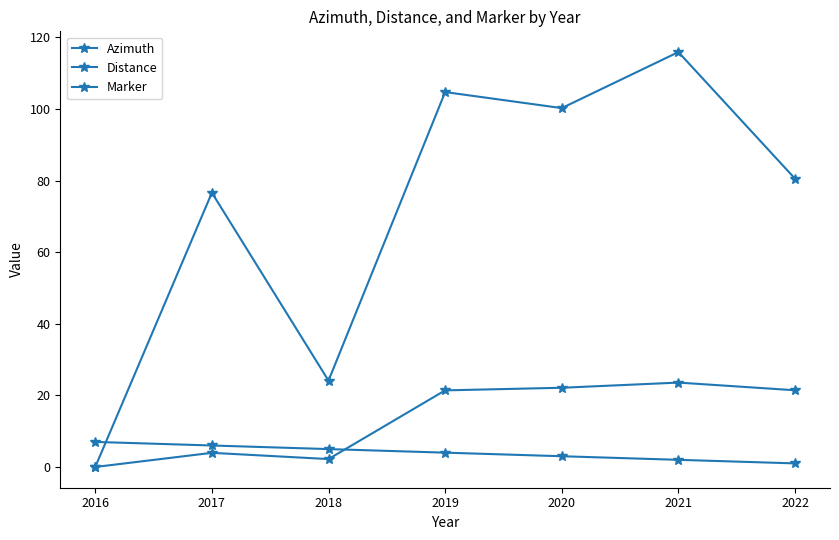

What is the sum of the Distance values at 2019 and 2016?

21.4